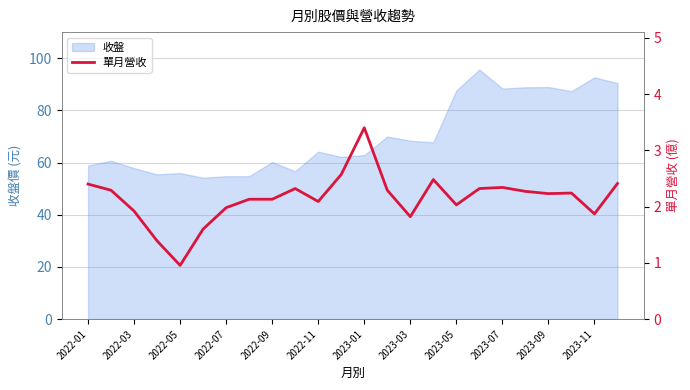

True or false: 收盤 has a value of 68.4 at 2023-03.

True